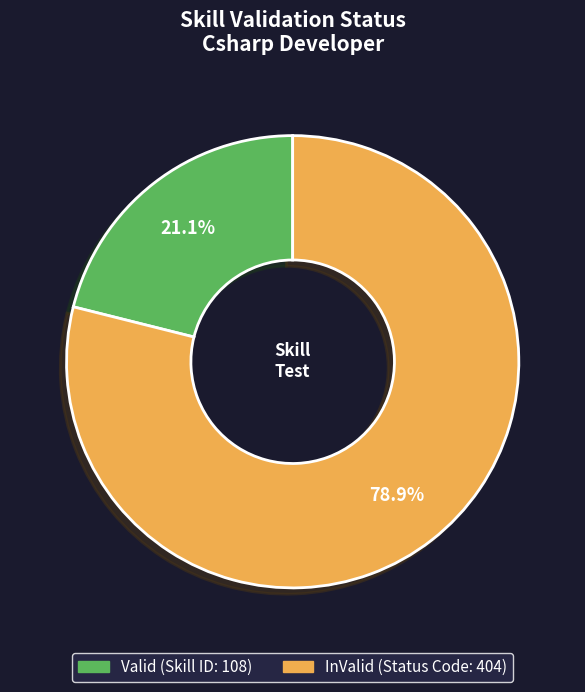

What is the total percentage of Valid and InValid?

100.0%